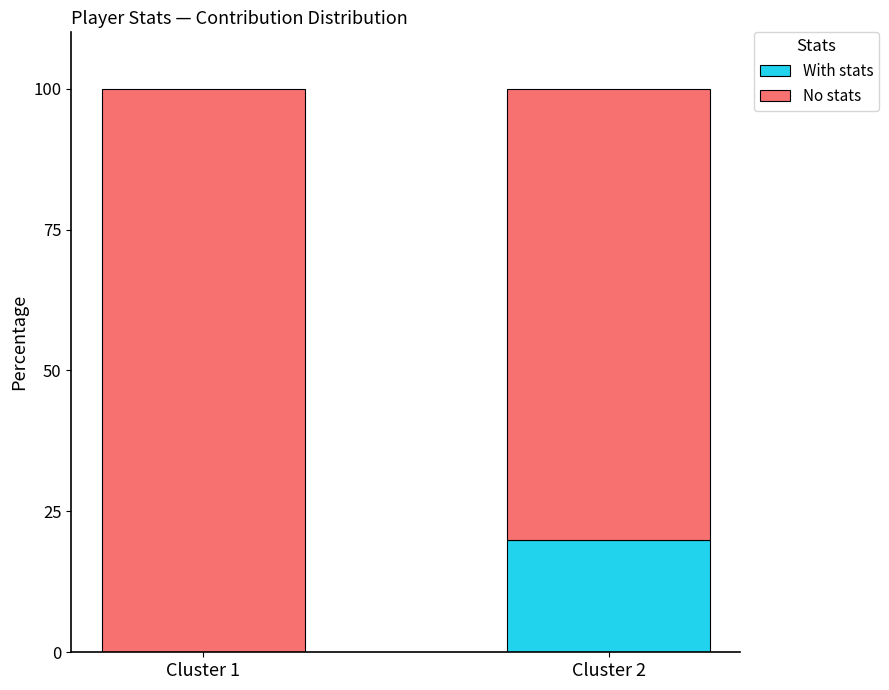

What is the total value across all series at Cluster 2?

100